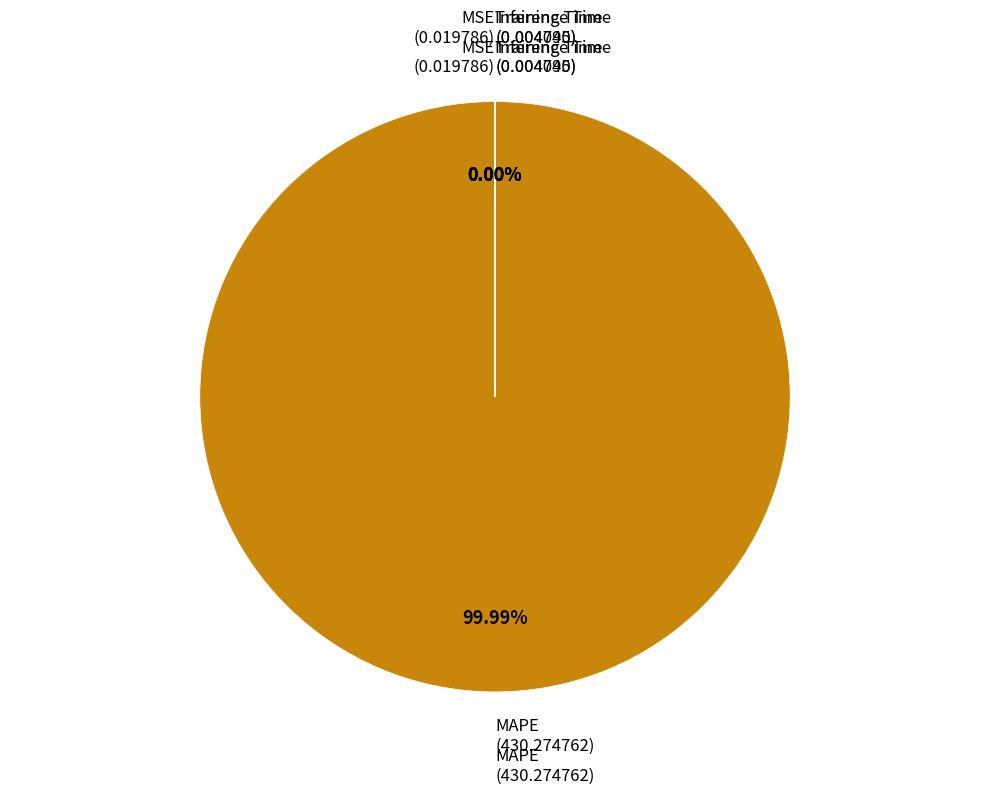

Does MSE account for over 50% of the chart?

No